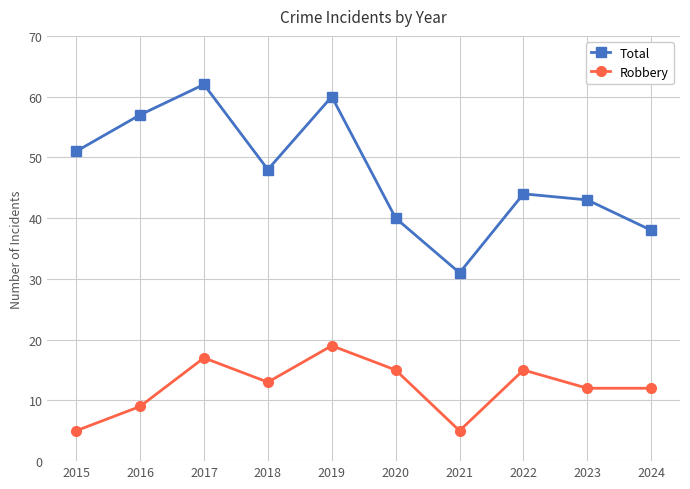

What is the difference between the maximum and minimum values in the Total series?

31